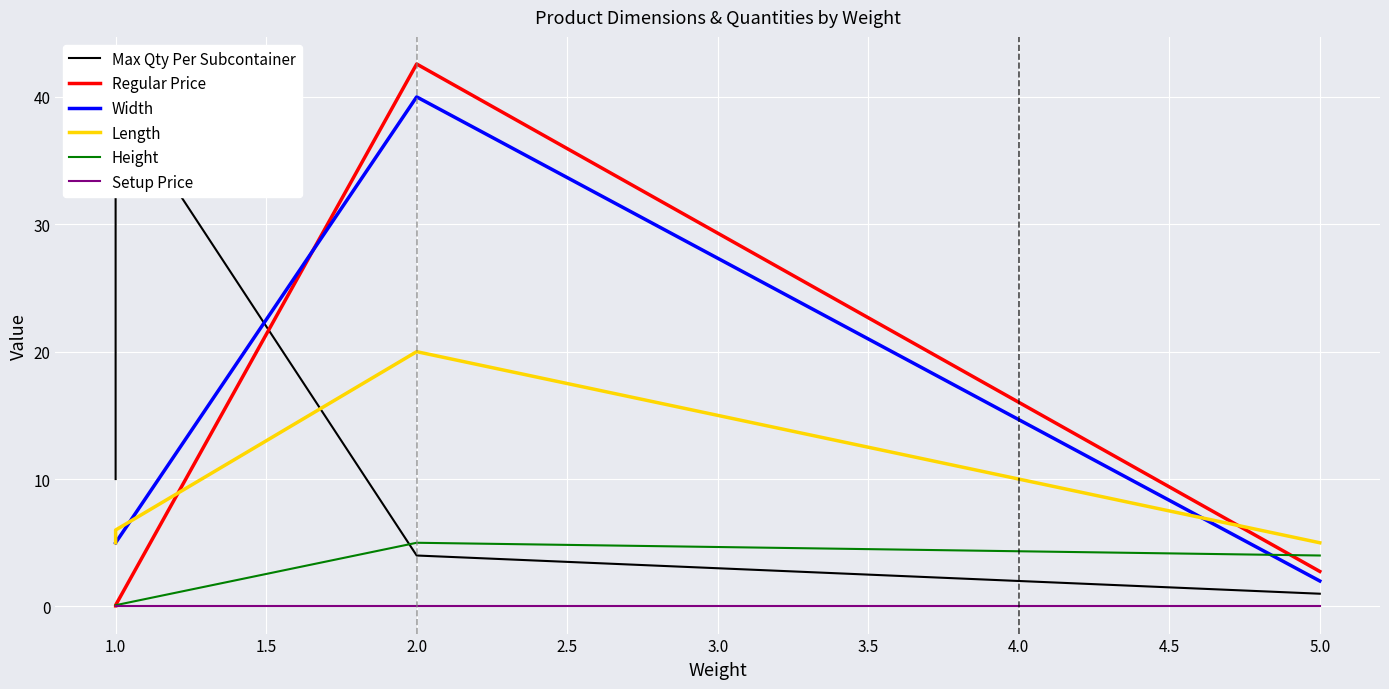

True or false: Width has more than 2 interior local peaks.

False